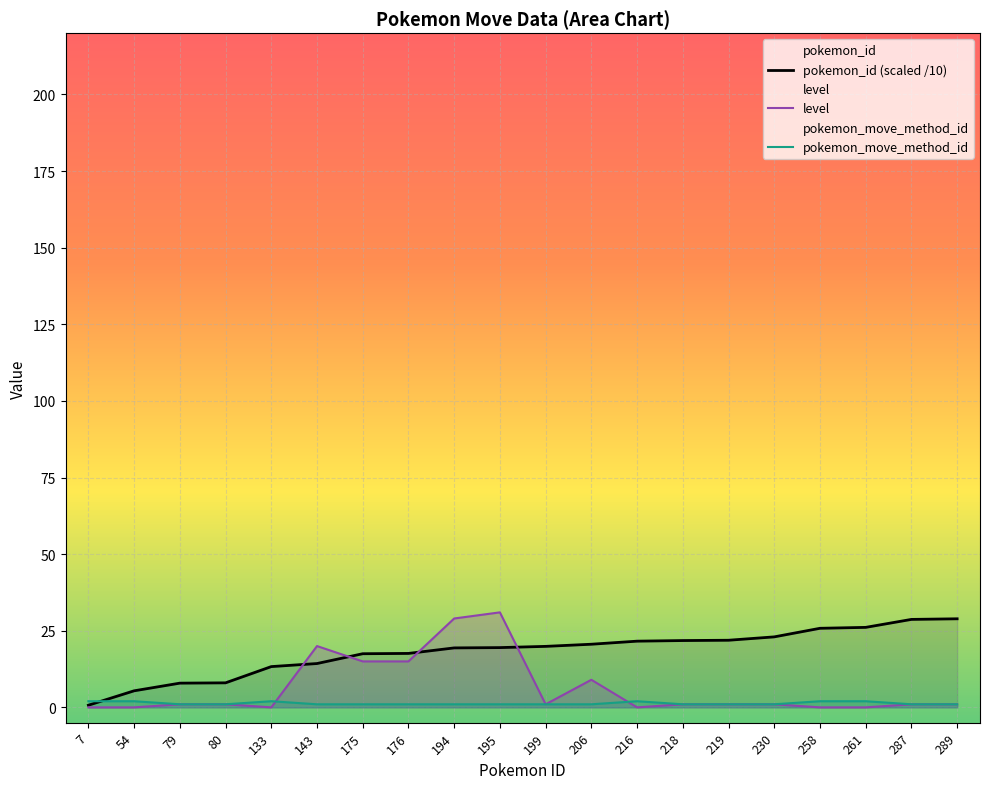

What are all the series names shown in the legend?

pokemon_id (scaled /10), level, pokemon_move_method_id